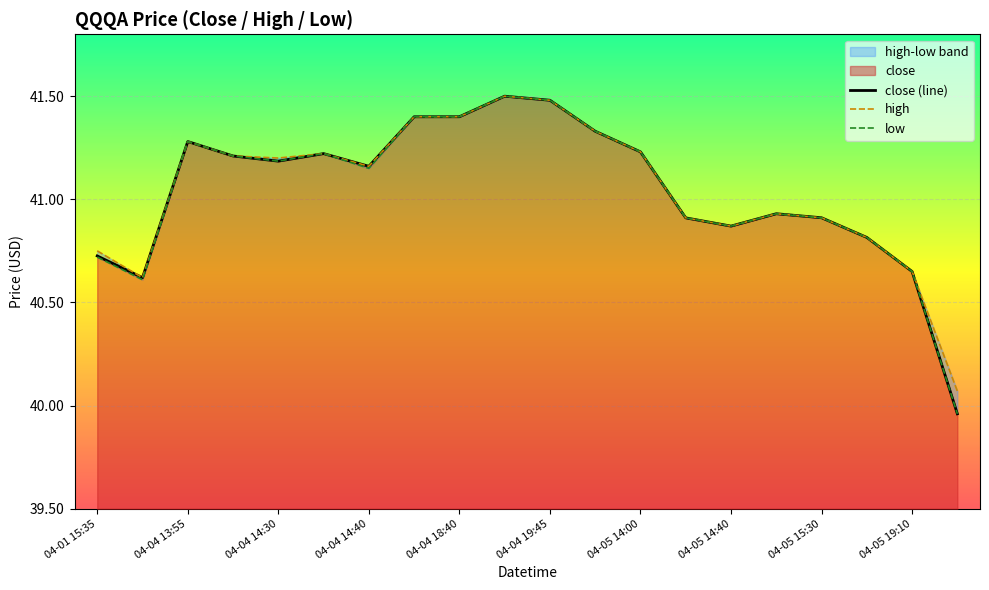

At which label does low reach its minimum?

04-06 13:30